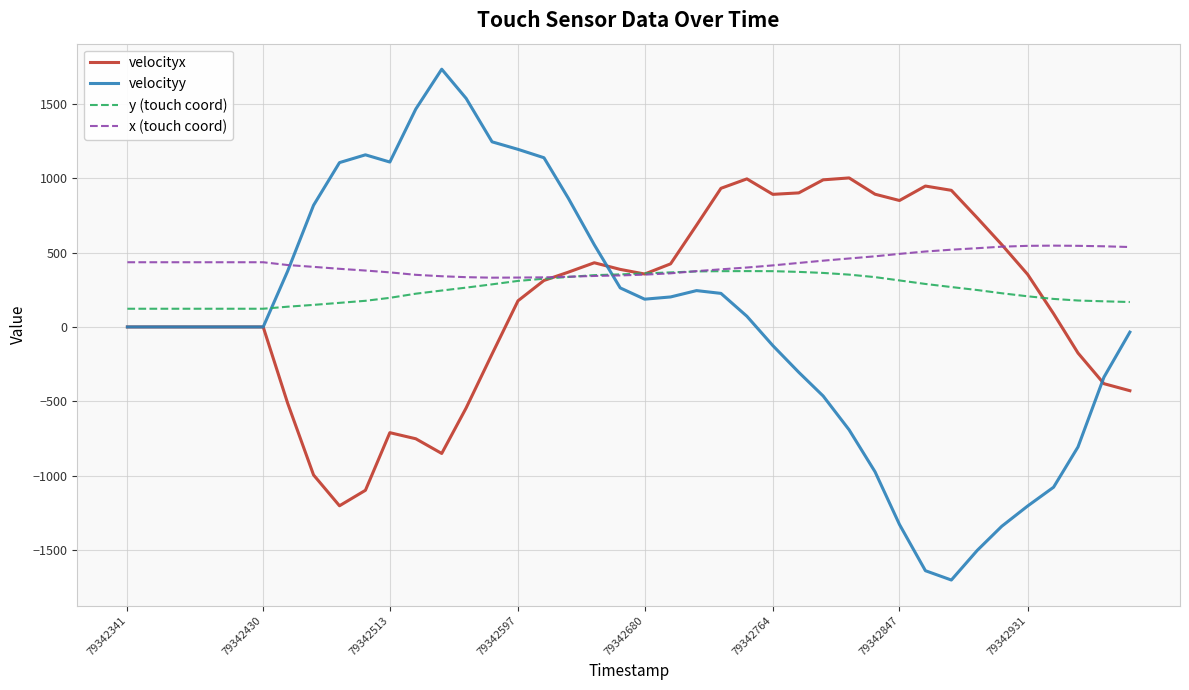

Which series has the largest range (max minus min)?

velocityy